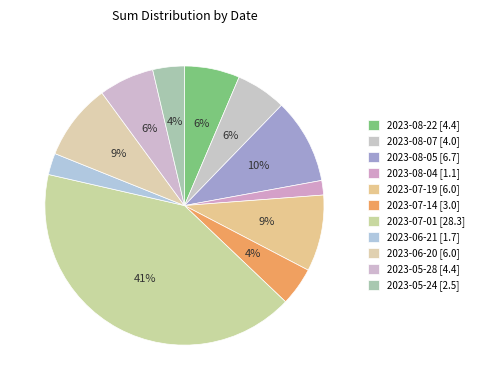

What is the smallest slice in the pie chart?

2023-08-04